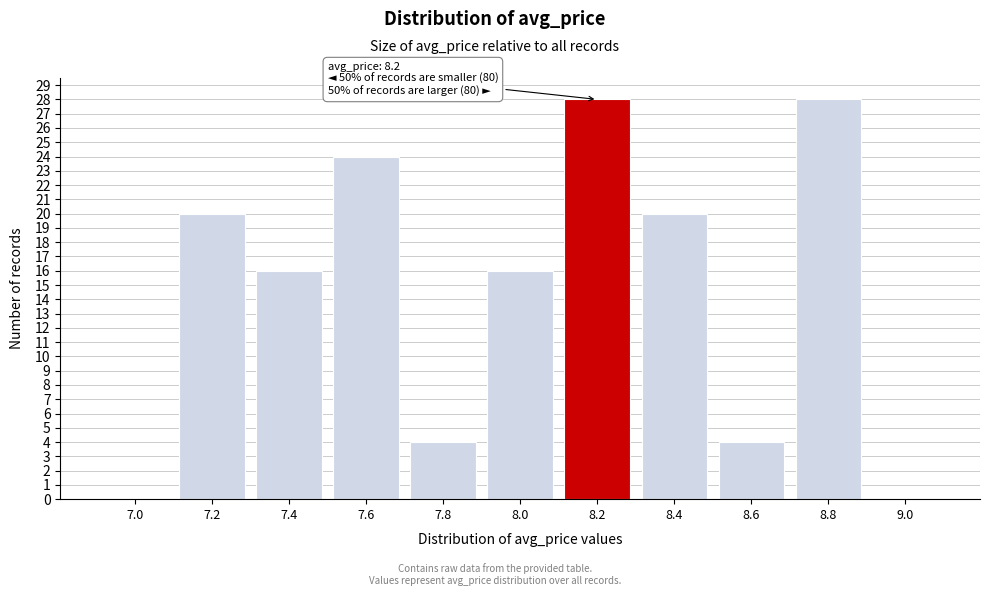

Reading right to left, what are all the values shown in this chart?

9.0=0	8.8=28	8.6=4	8.4=20	8.2=28	8.0=16	7.8=4	7.6=24	7.4=16	7.2=20	7.0=0